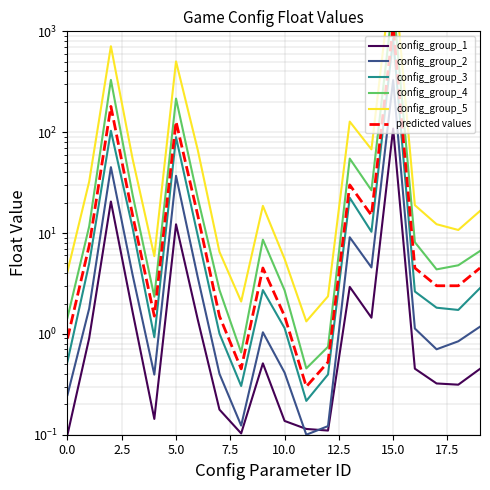

The value of config_group_1 at 13 is 1.3. True or false?

False